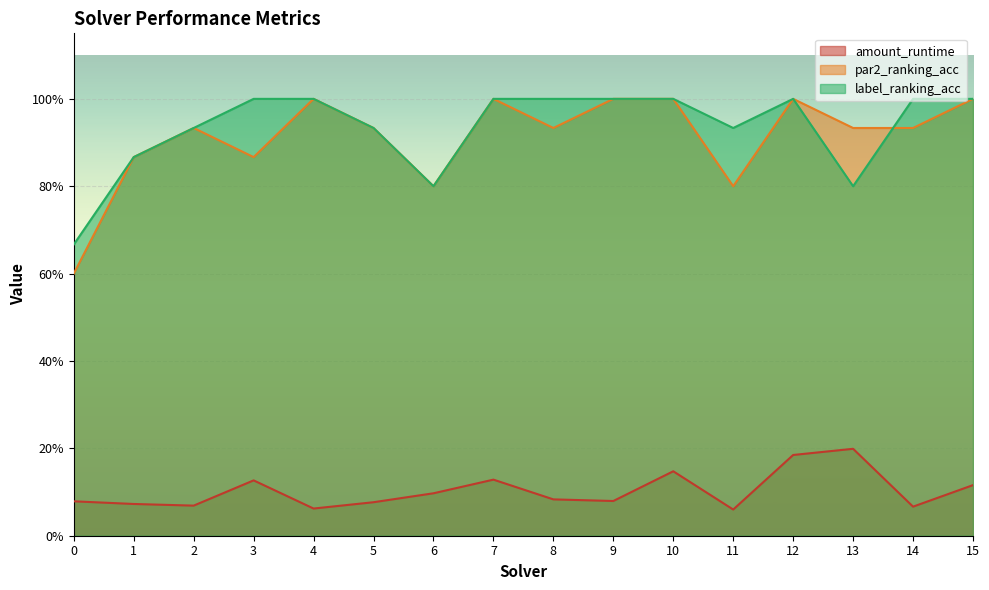

Reading left to right, list all the values displayed in this chart.

amount_runtime: 0.1	0.1	0.1	0.1	0.1	0.1	0.1	0.1	0.1	0.1	0.1	0.1	0.2	0.2	0.1	0.1
par2_ranking_acc: 0.6	0.9	0.9	0.9	1.0	0.9	0.8	1.0	0.9	1.0	1.0	0.8	1.0	0.9	0.9	1.0
label_ranking_acc: 0.7	0.9	0.9	1.0	1.0	0.9	0.8	1.0	1.0	1.0	1.0	0.9	1.0	0.8	1.0	1.0